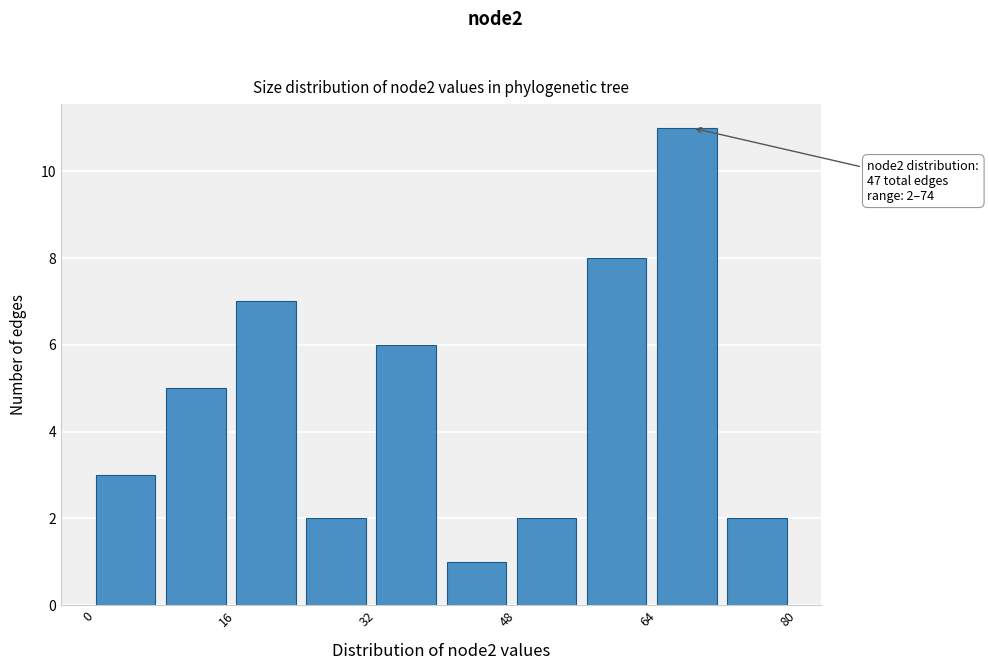

Over which range of the x-axis is the bar tallest?

64 to 72